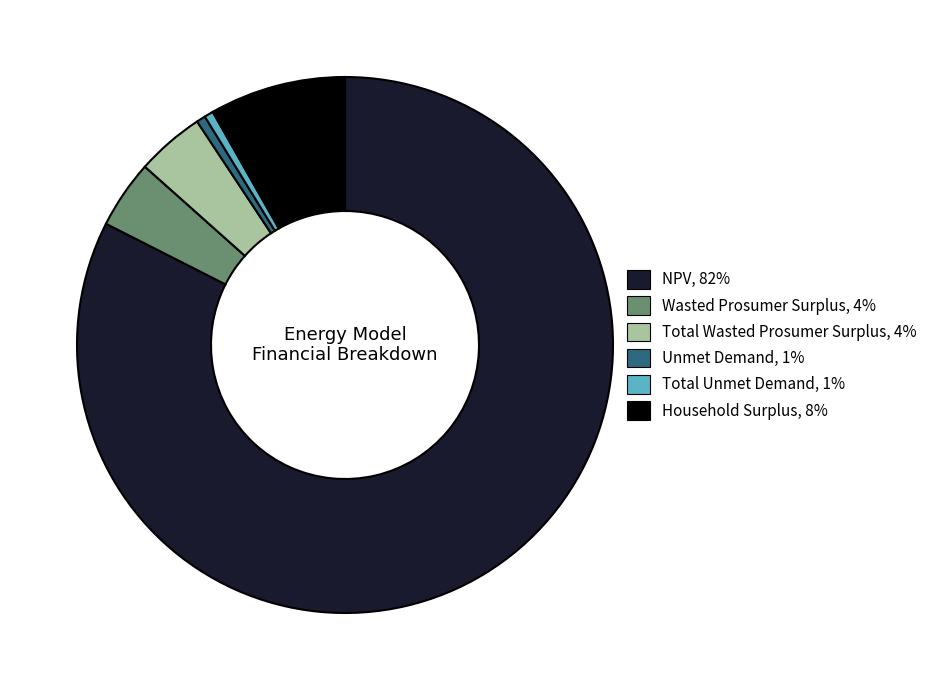

Combined, do Wasted Prosumer Surplus and NPV account for over 50%?

Yes